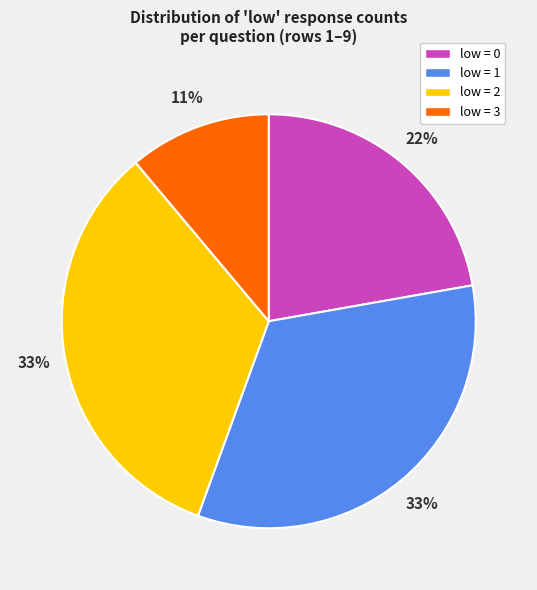

What is the ratio of the value at low = 1 to the value at low = 3?

3.0